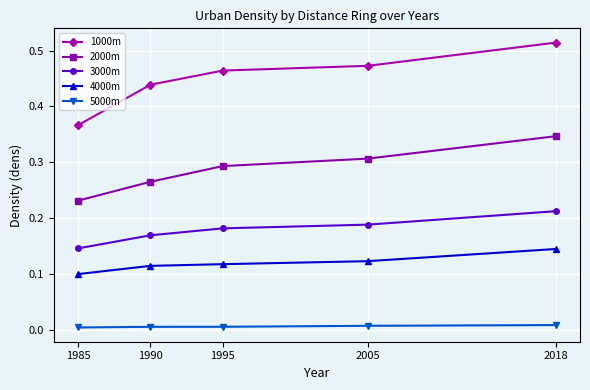

How many 1000m values are between 0 and 1?

5